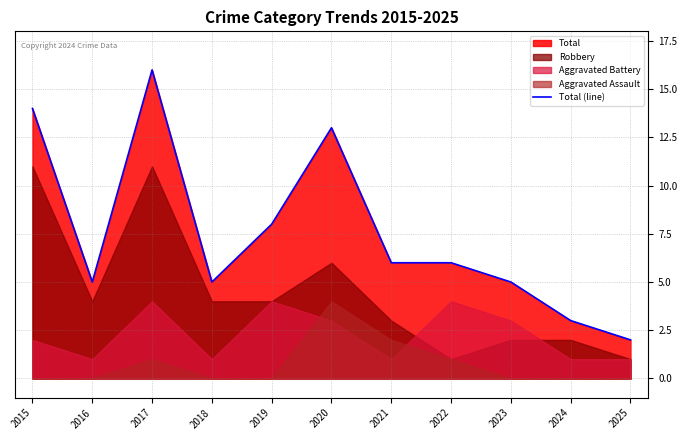

Rank the categories by value from highest to lowest.

2017, 2015, 2020, 2019, 2021, 2022, 2016, 2018, 2023, 2024, 2025